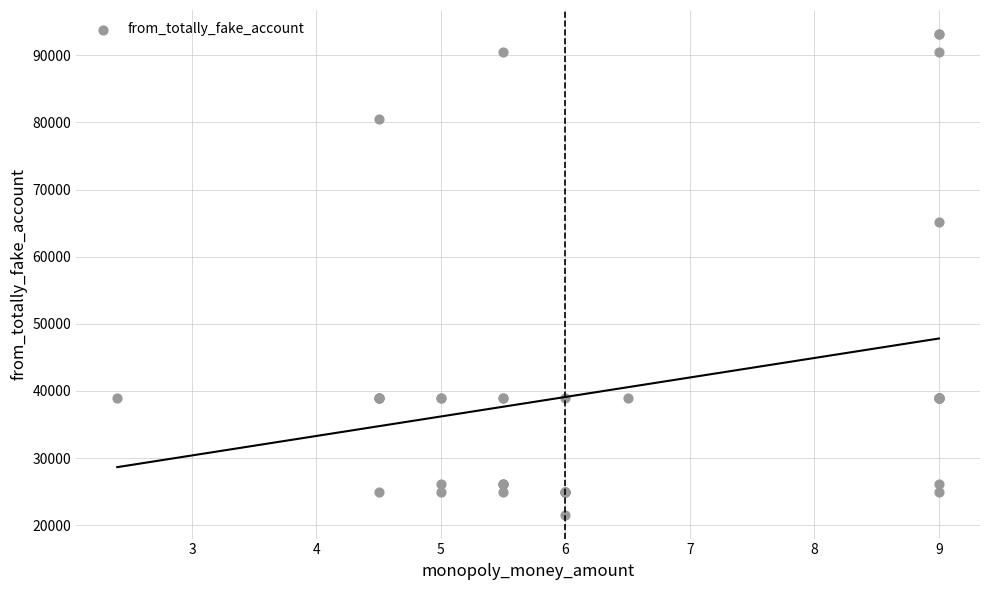

What Y value in the scatter plot is closest to 57385?

65178